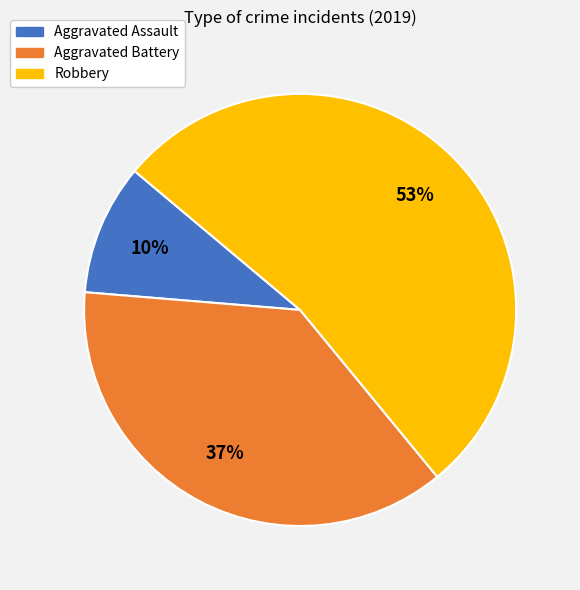

Which has a higher value, Robbery or Aggravated Assault?

Robbery